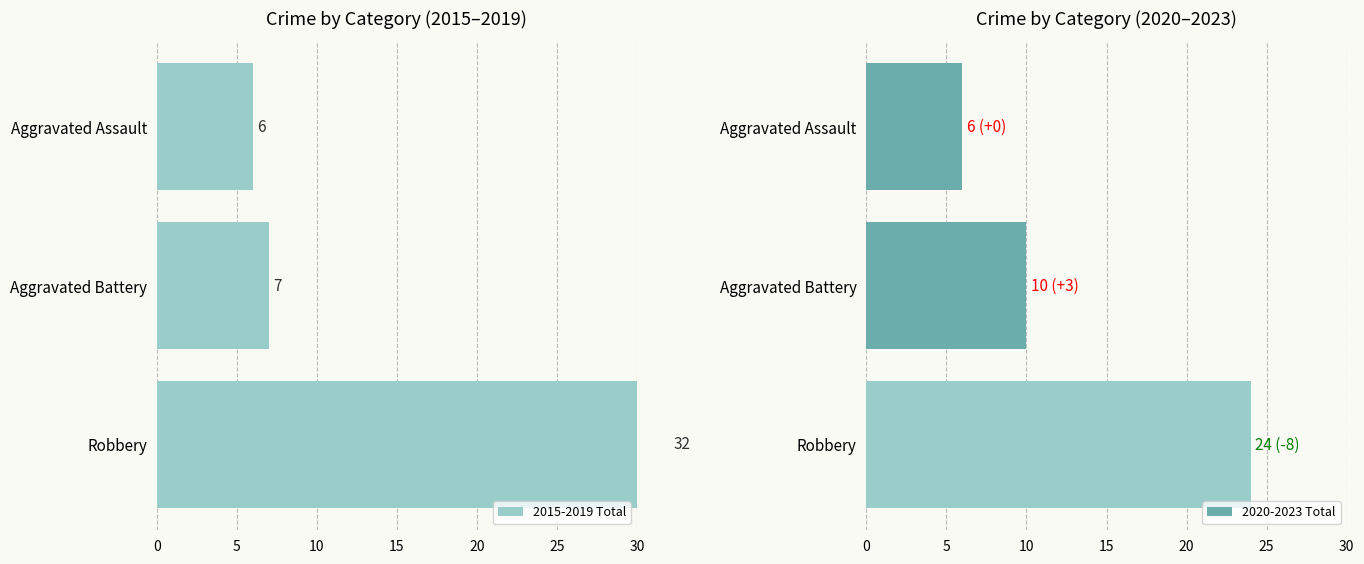

What is the difference between the maximum and second lowest values in the 2020-2023 Total series?

14